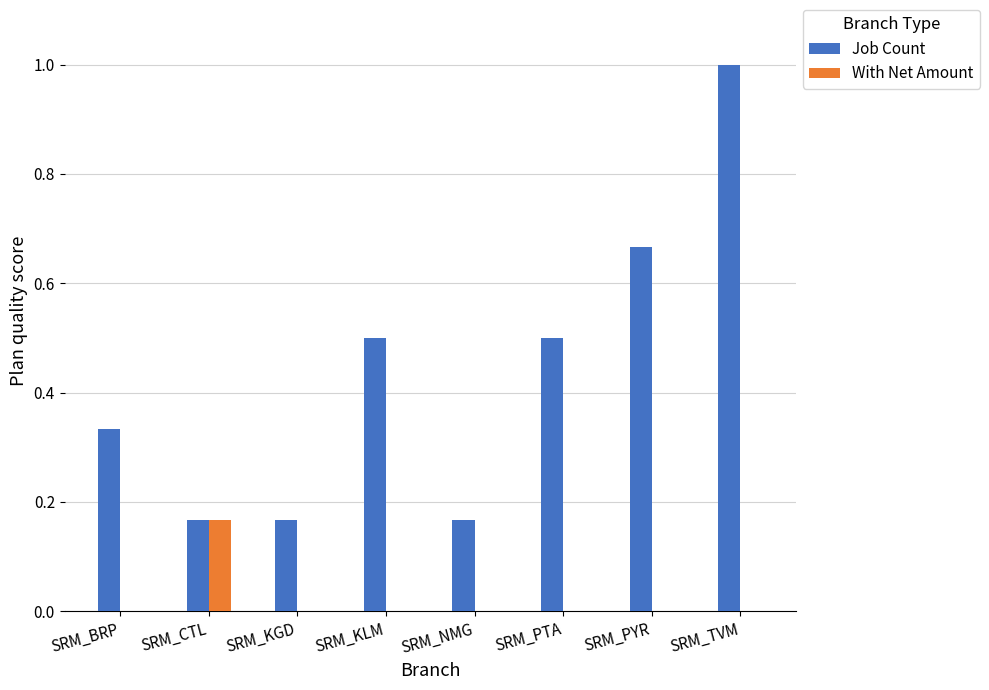

Which series has the largest total across all categories?

Job Count